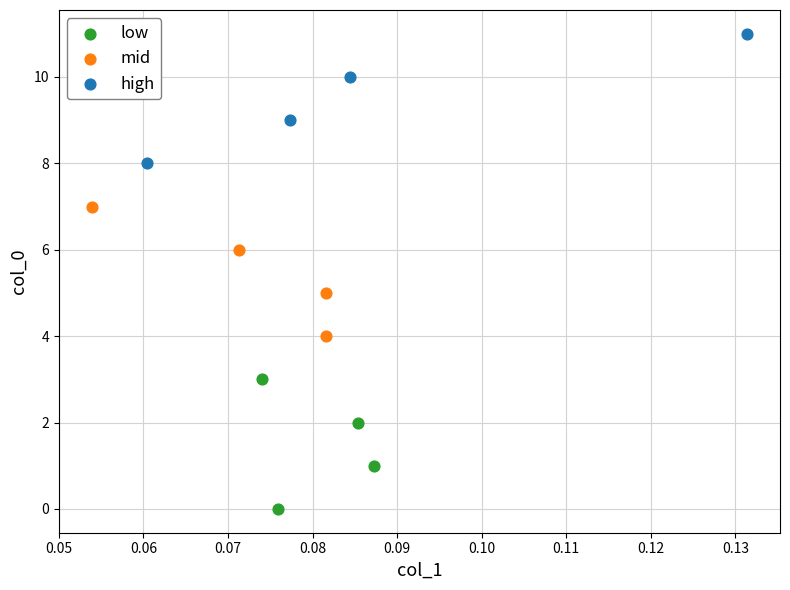

Which series reaches the maximum Y coordinate?

high